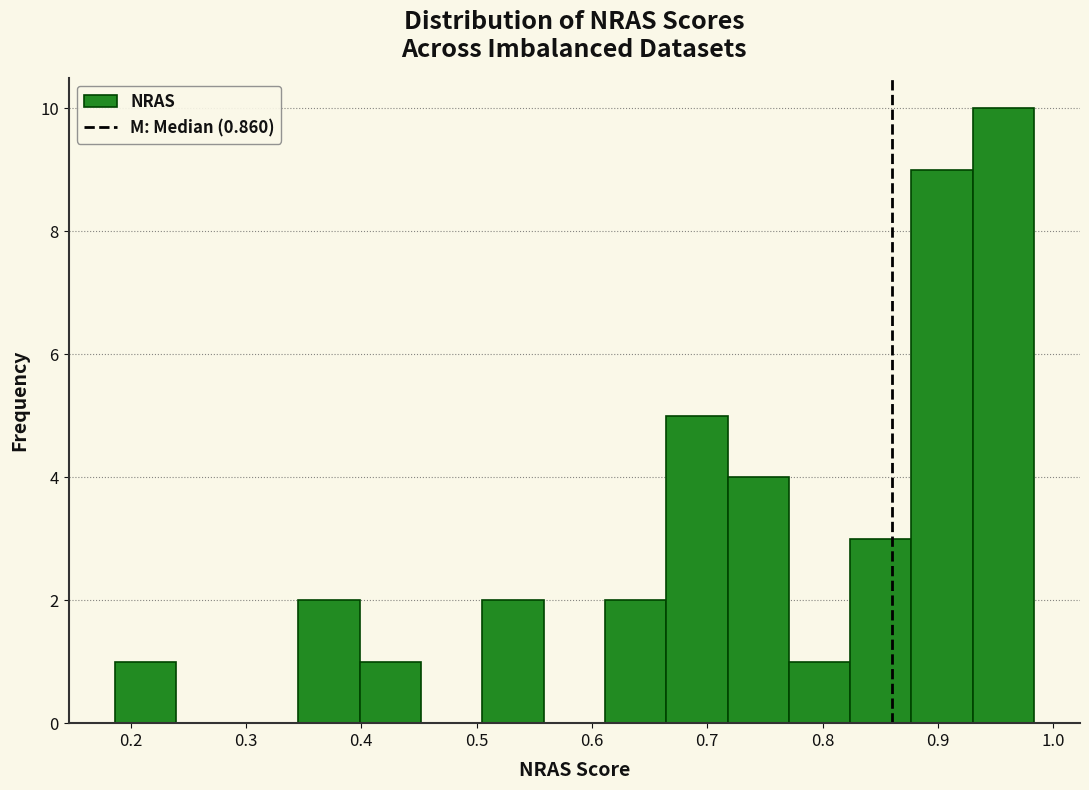

How tall is the bar that spans 0.35 to 0.40 on the x-axis? Neither the bar edges nor the heights are printed on the chart, so give them approximately, as read against the axes.

2